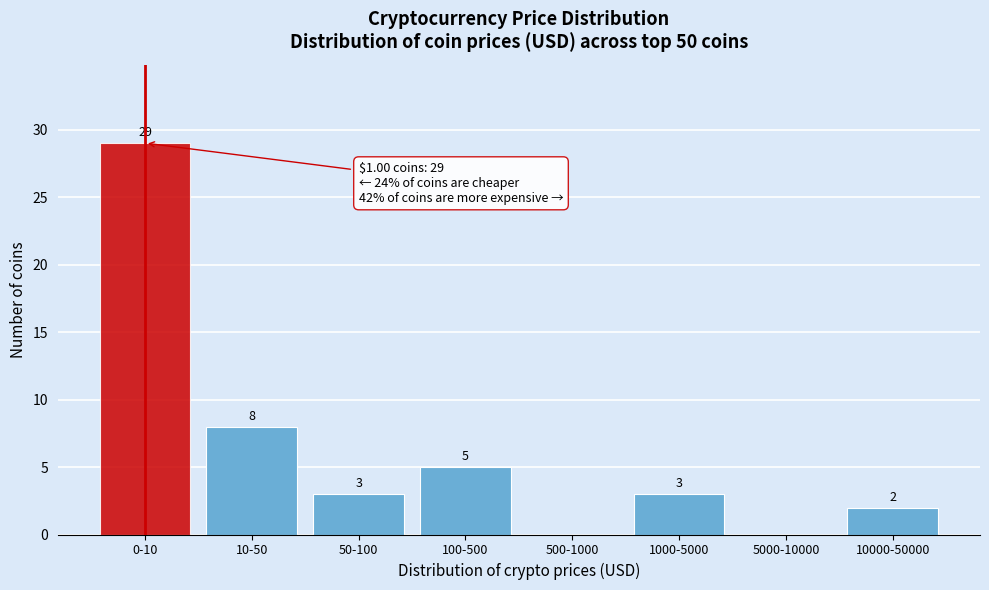

Reading left to right, what are all the values shown in this chart?

0-10=29	10-50=8	50-100=3	100-500=5	500-1000=0	1000-5000=3	5000-10000=0	10000-50000=2